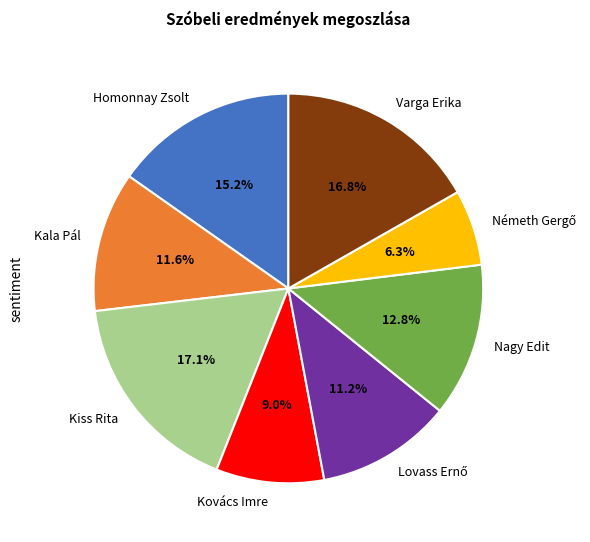

To the nearest percent, what portion does Kala Pál represent?

12%